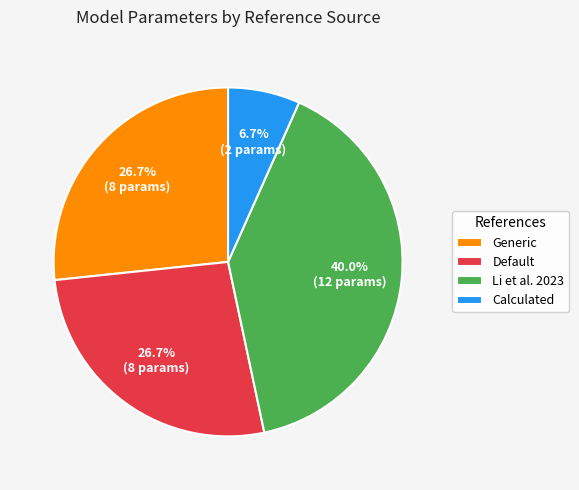

Between Li et al. 2023 and Generic, which is larger?

Li et al. 2023